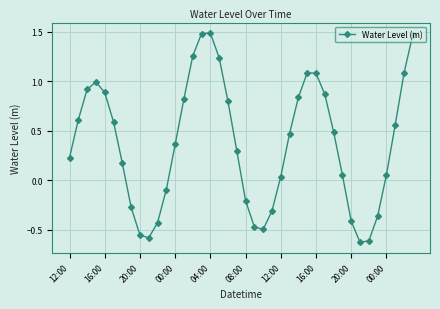

True or false: the data has more than 0 interior local peaks.

True